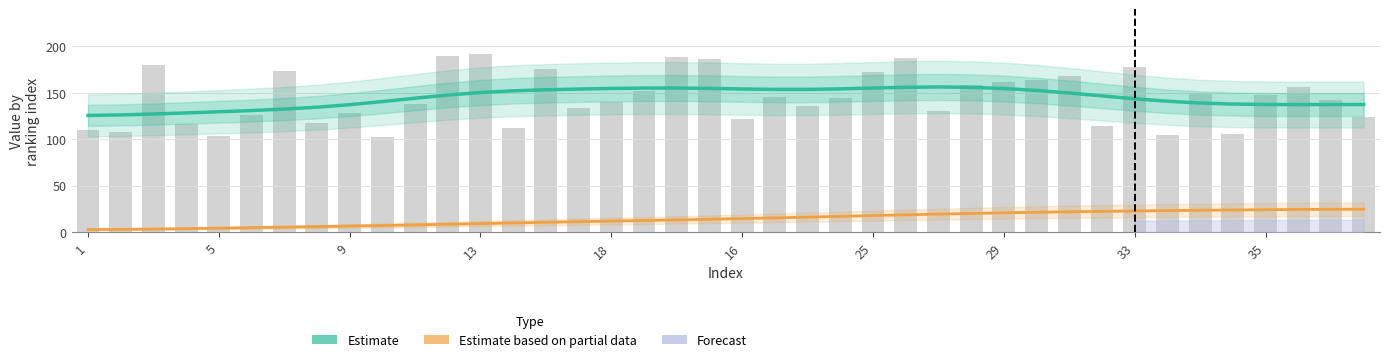

The value of alternative at 21 is 189.0. True or false?

True